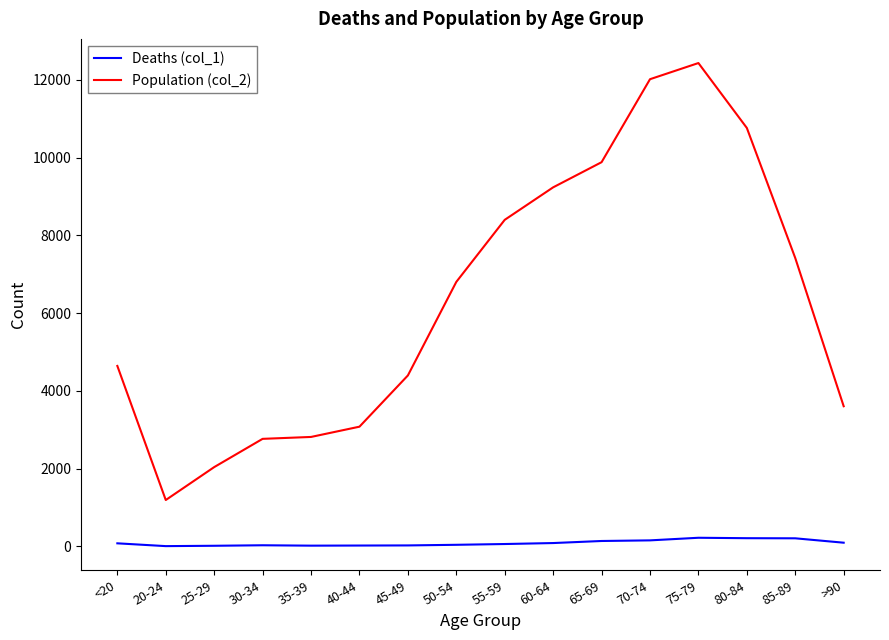

At how many categories does at least one series exceed 7068?

7